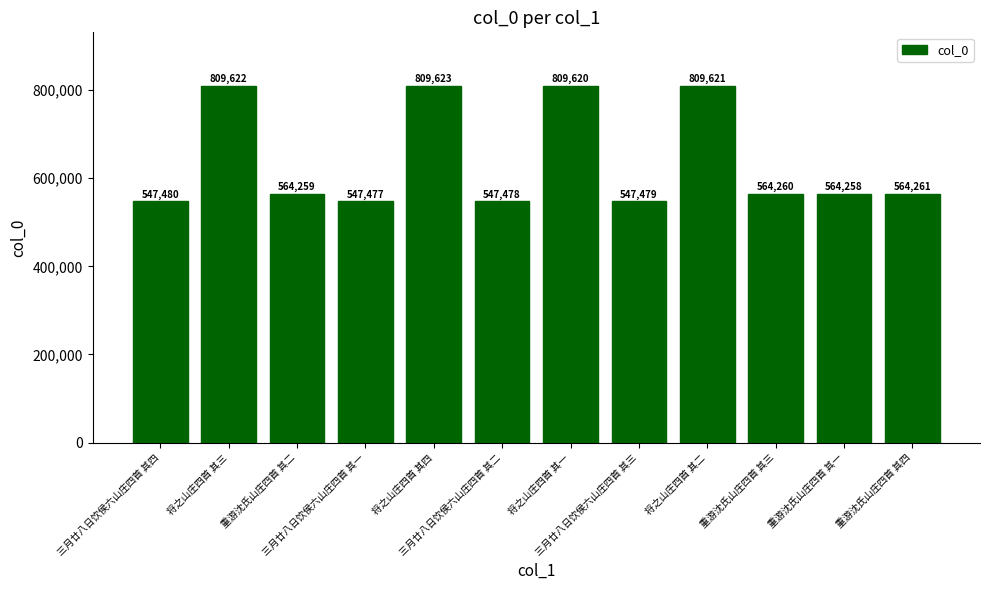

Where does the data first go above 564260?

将之山庄四首 其三